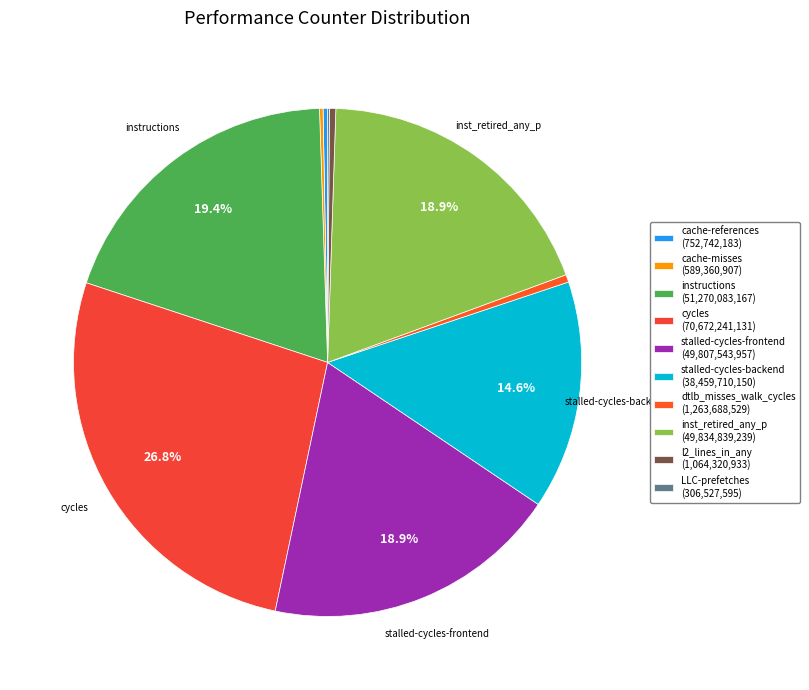

True or false: LLC-prefetches accounts for 0% of the total.

True